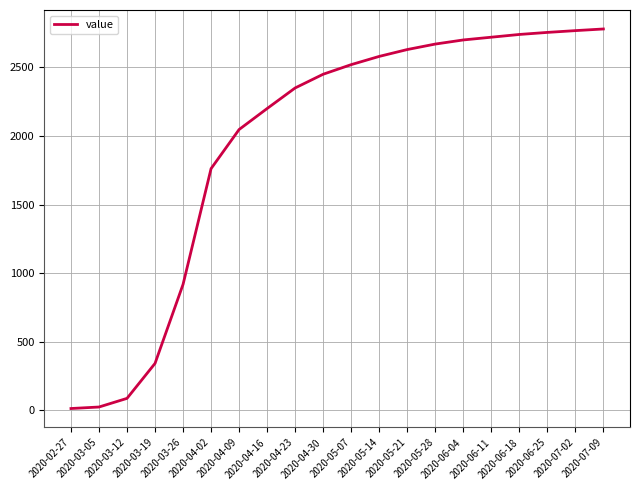

What is the greatest value displayed?

2780